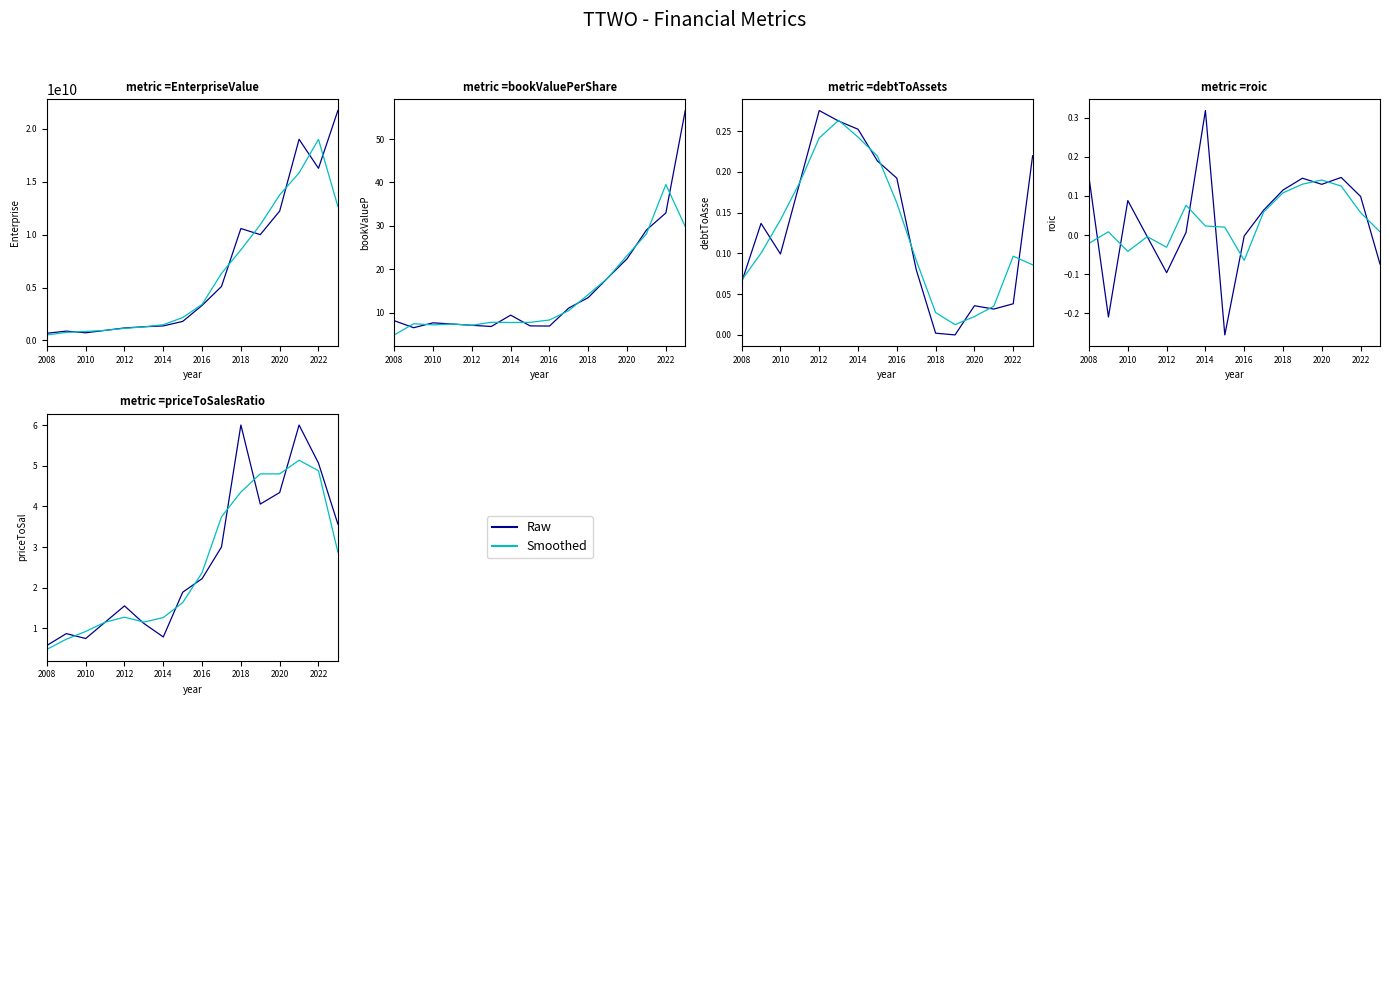

What is the value of the bookValuePerShare point at the 8th from the left?

7.0